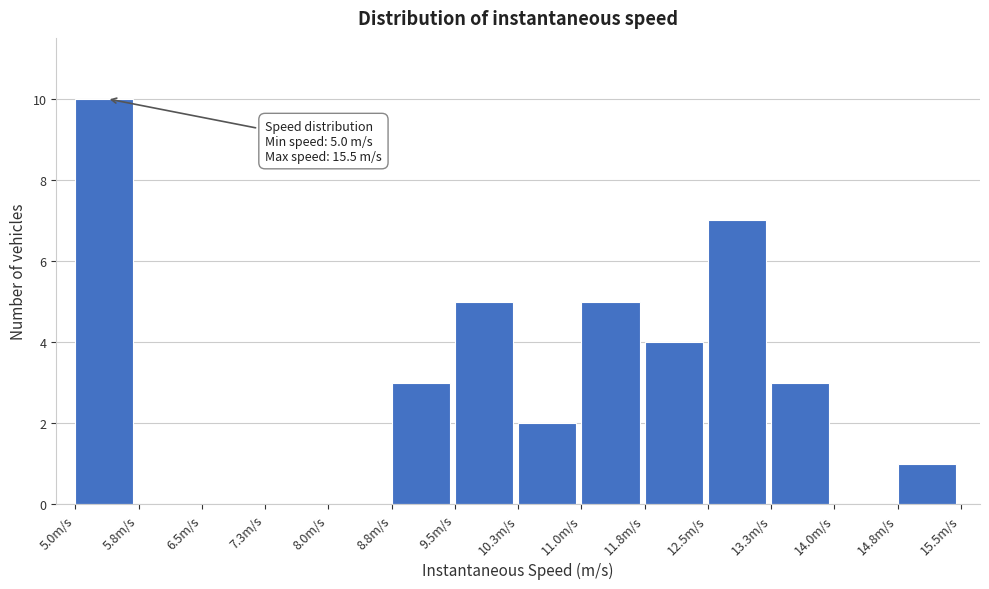

Over which range of the x-axis is the bar tallest?

5.0 to 5.8